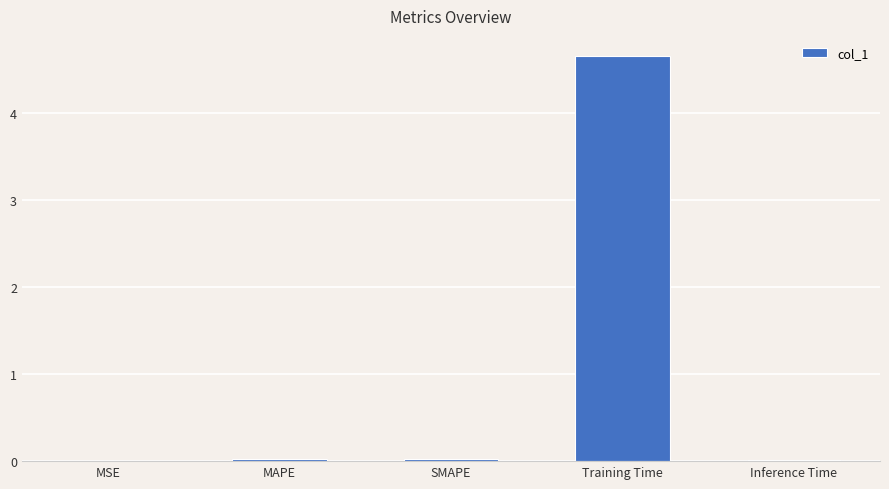

What is the maximum value shown in the chart?

4.6